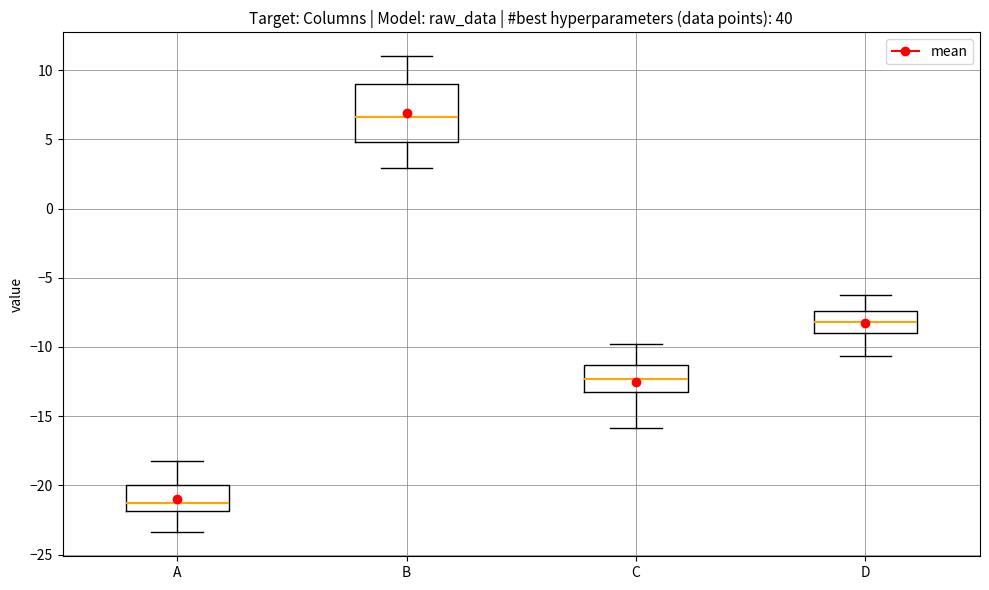

Which box is the tallest, from its lower edge to its upper edge?

B